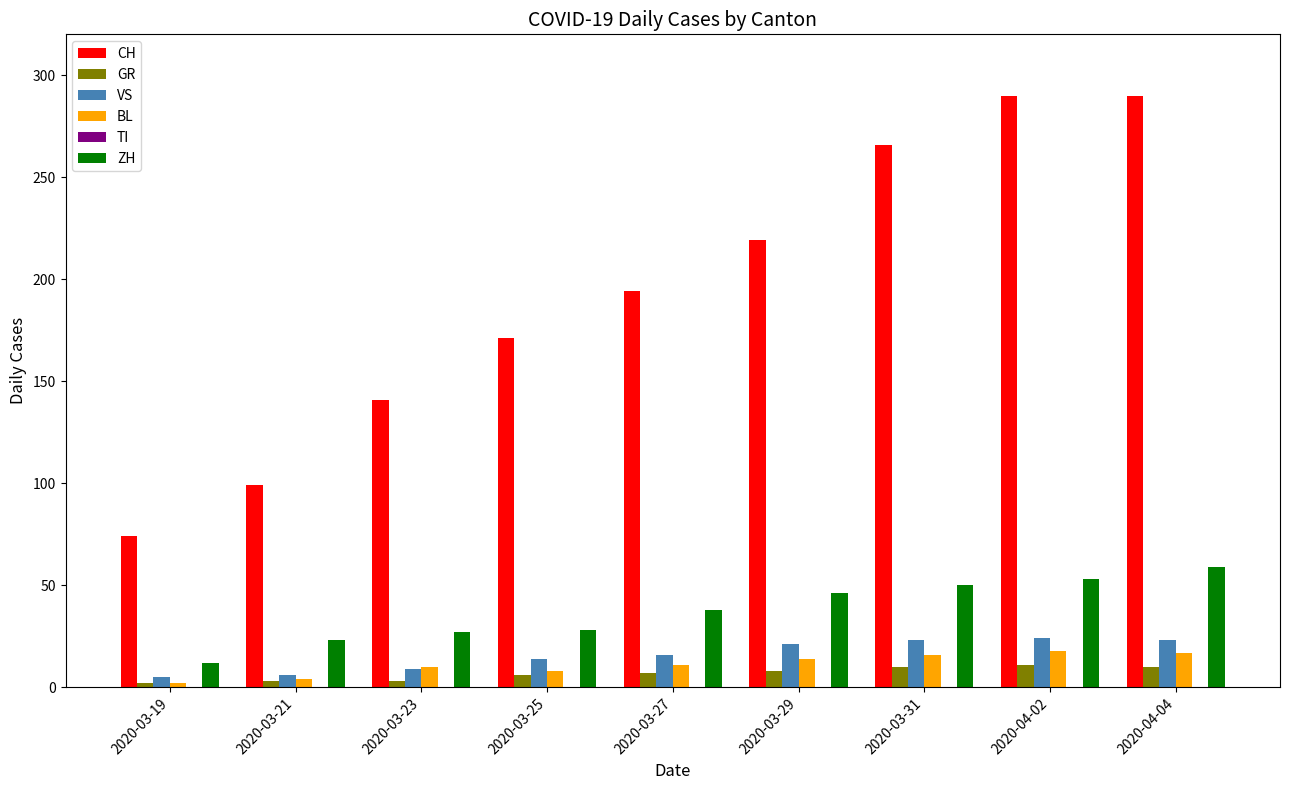

True or false: ZH has a value of 27 at 2020-03-23.

True